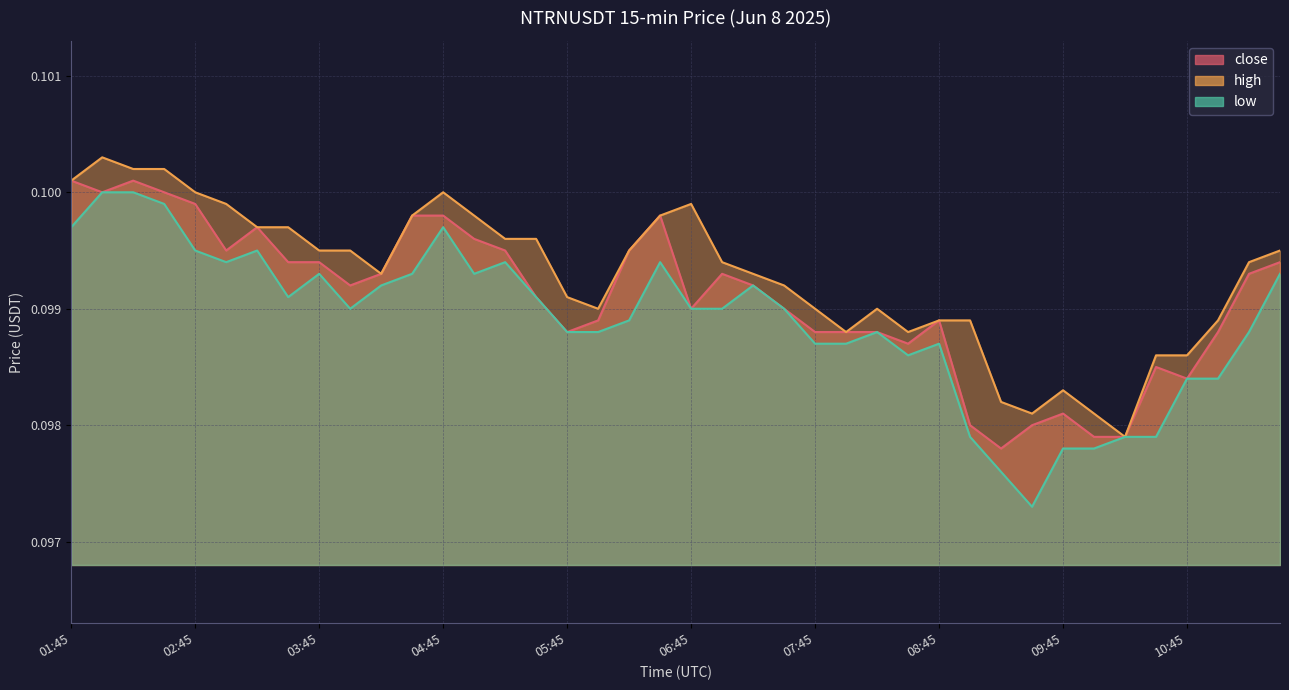

Which category has the lowest value across all series?

09:30